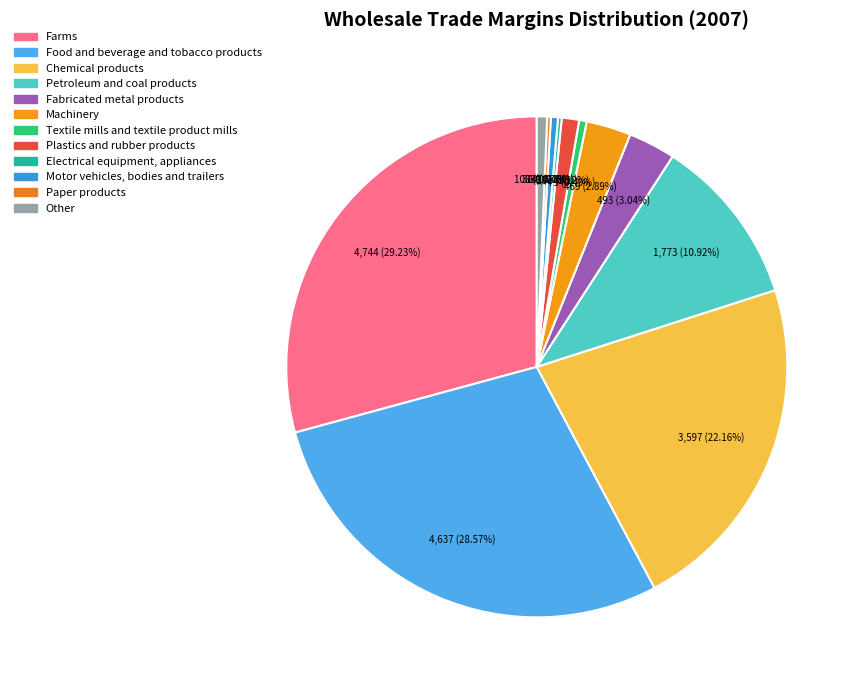

How many segments does this pie chart have?

12